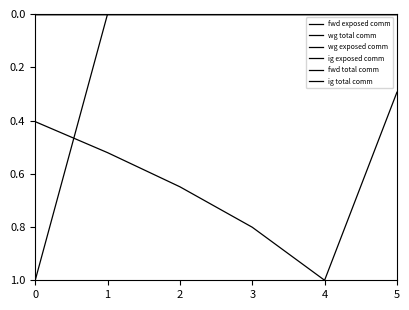

Reading left to right, what are all the values shown in this chart?

fwd exposed comm: 0.0	0.0	0.0	0.0	0.0	0.0
wg total comm: 0.4	0.5	0.6	0.8	1.0	0.3
wg exposed comm: 1.0	0.0	0.0	0.0	0.0	0.0
ig exposed comm: 0.0	0.0	0.0	0.0	0.0	0.0
fwd total comm: 0.0	0.0	0.0	0.0	0.0	0.0
ig total comm: 0.0	0.0	0.0	0.0	0.0	0.0